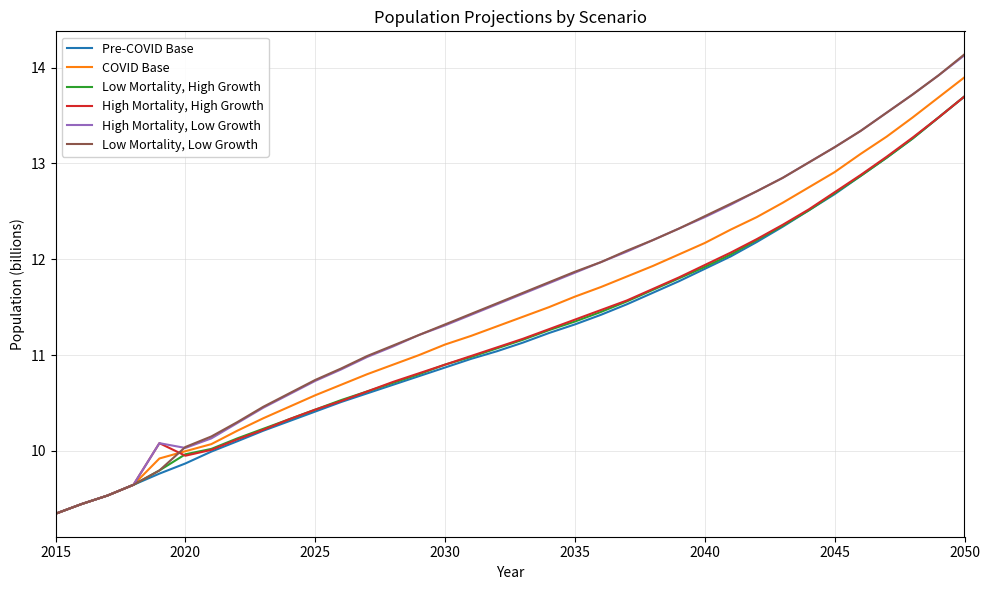

What is the smallest value displayed?

9.3